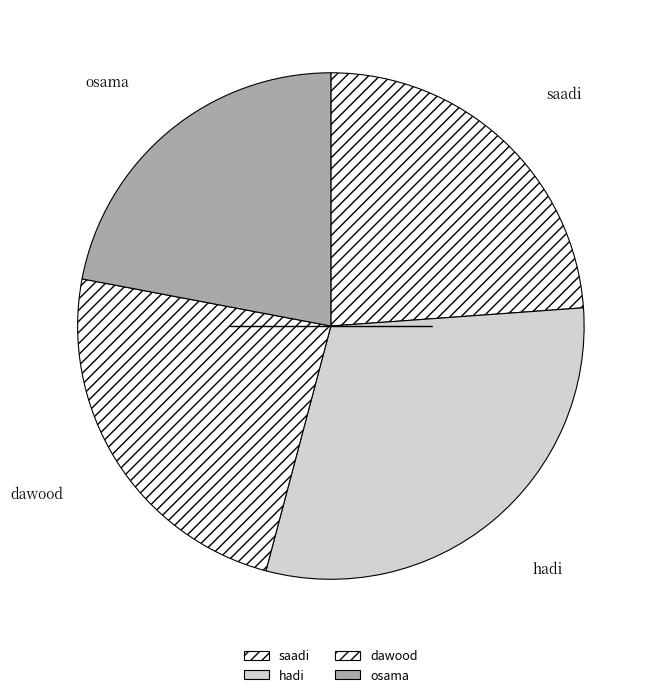

Is there a majority slice in this chart?

No